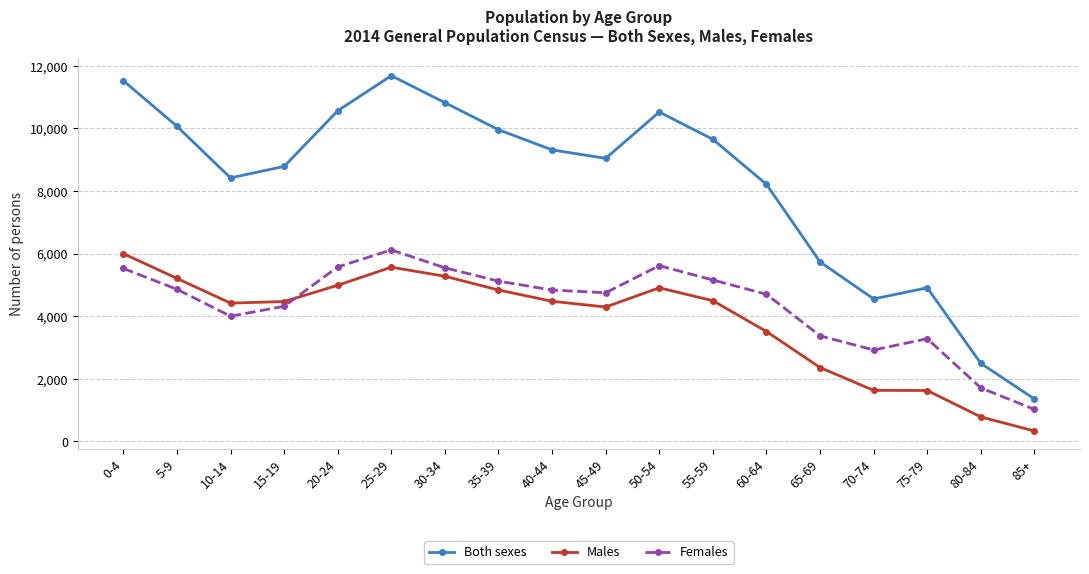

At which category is the sum across all series the highest?

25-29